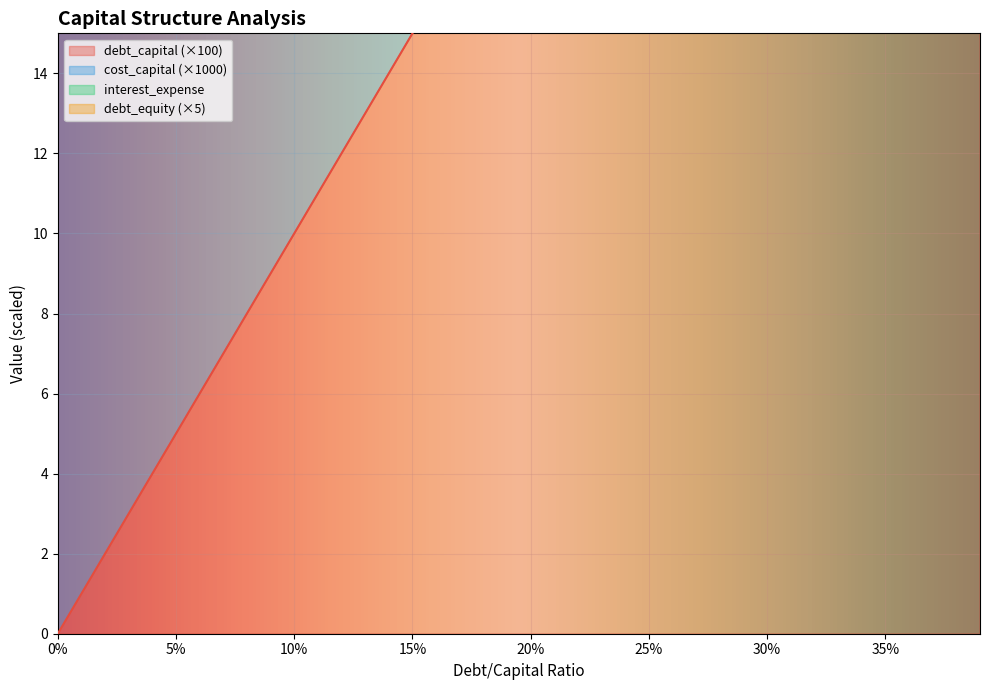

What position from the left is 30%?

31